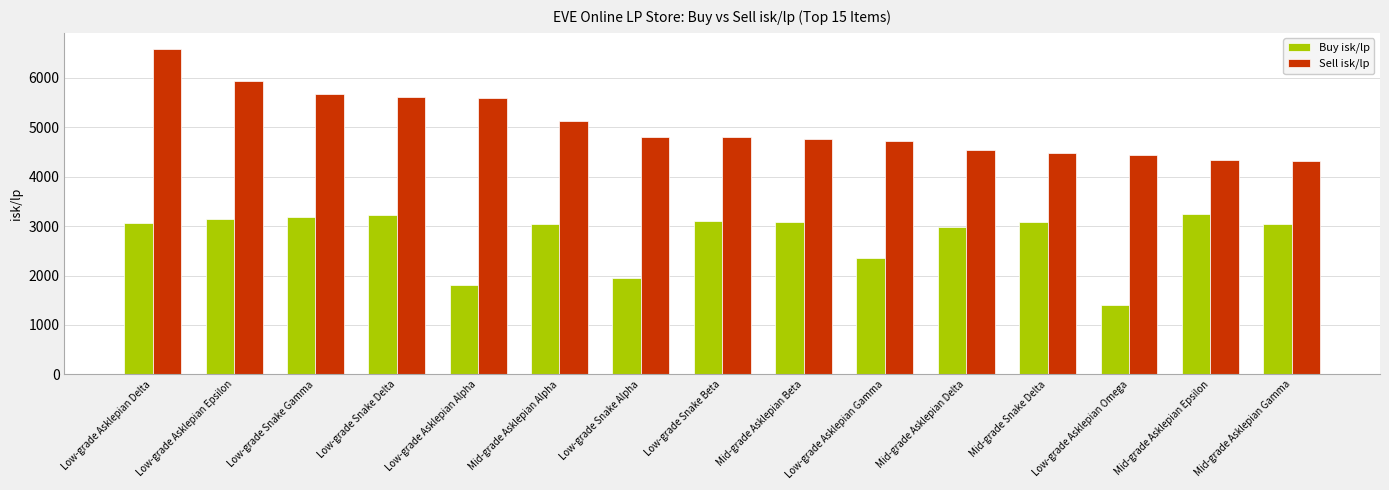

Which series has the widest spread of values?

Sell isk/lp